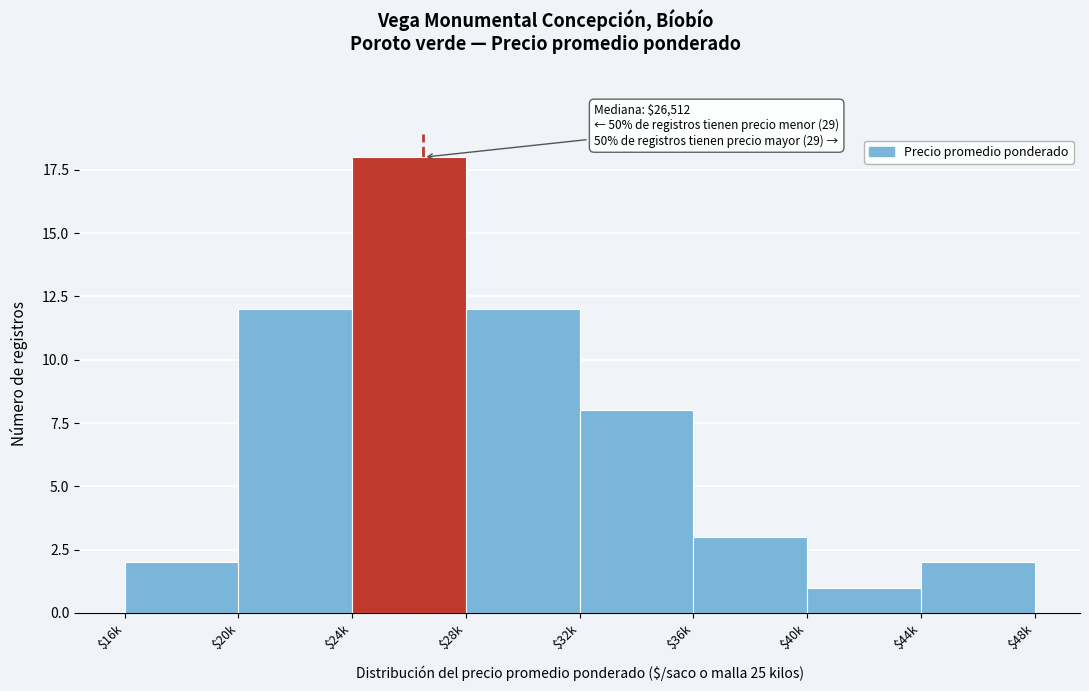

Reading right to left, list all the values displayed in this chart.

2	1	3	8	12	18	12	2